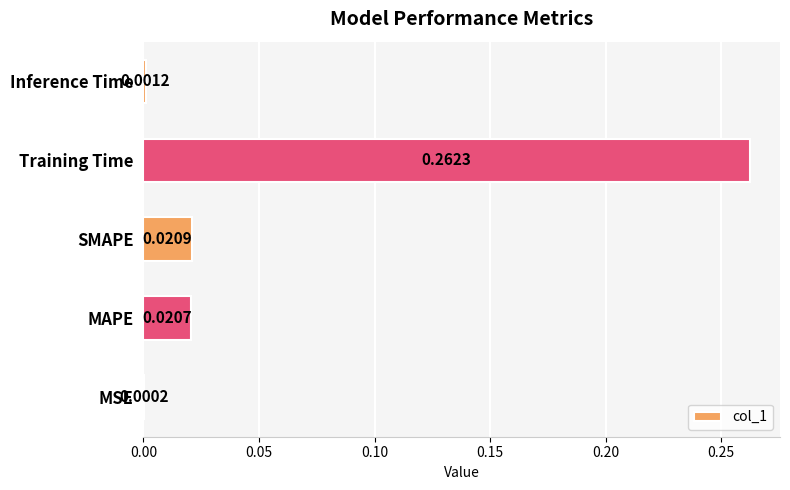

Where is the data nearest to the value 0?

MSE